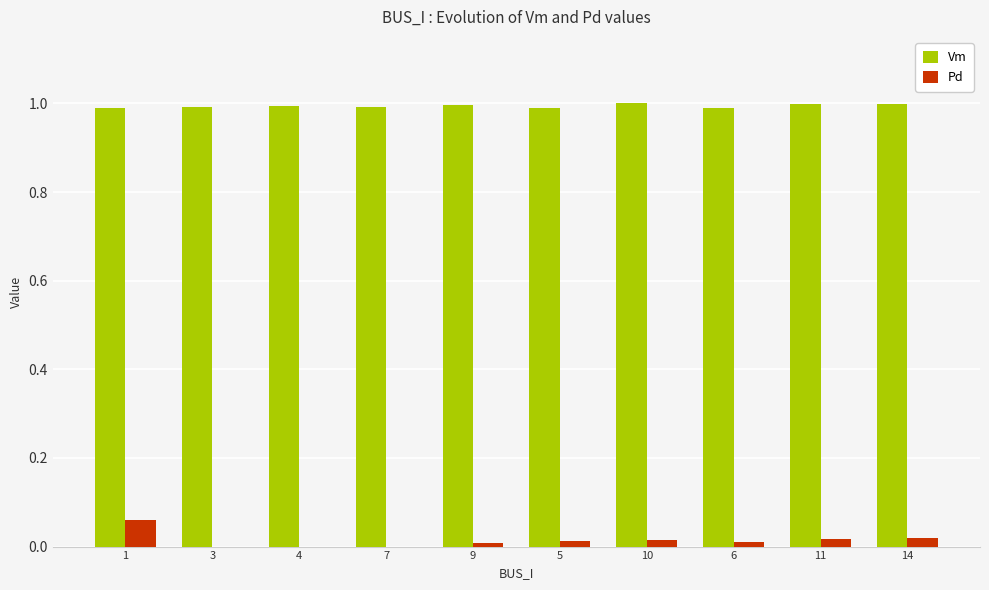

Is the value of Pd at 14 greater than the value of Vm at 7?

No